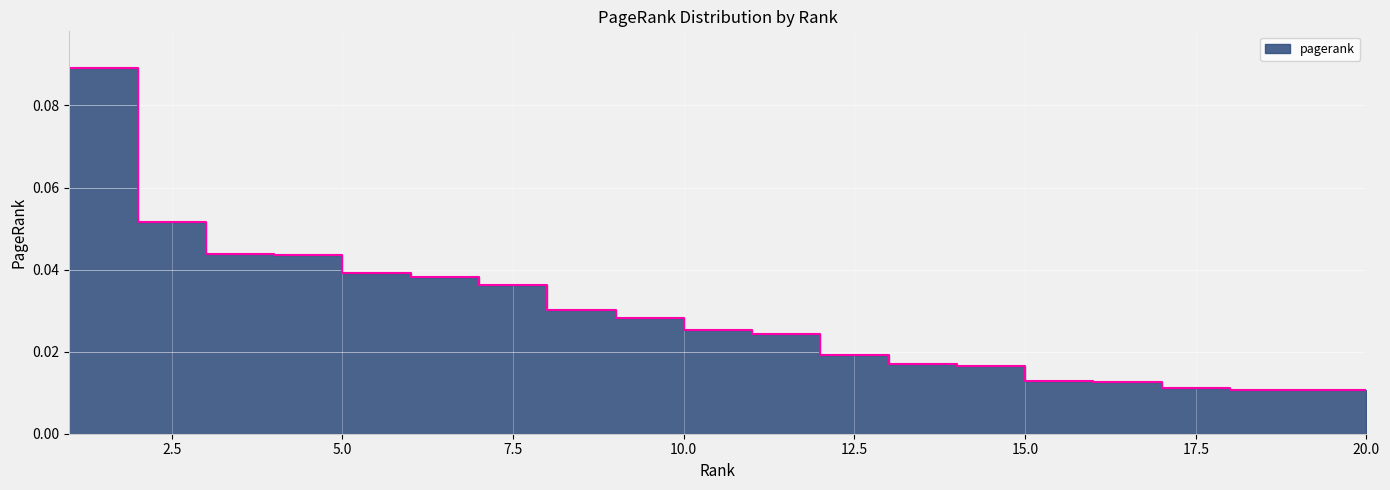

Is it true that the value at 6 is 0.1?

False